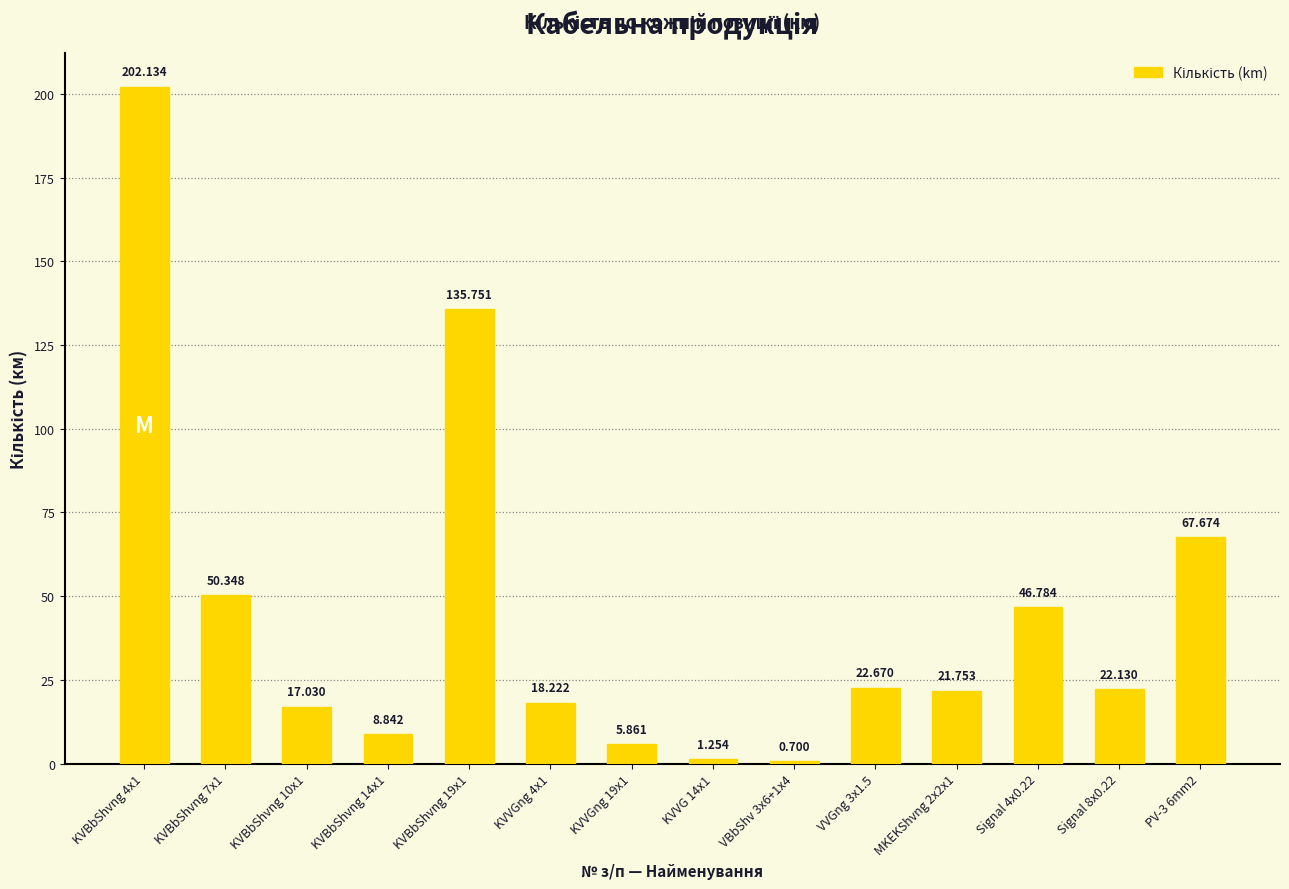

Read the value at KVBbShvng 4x1.

202.1